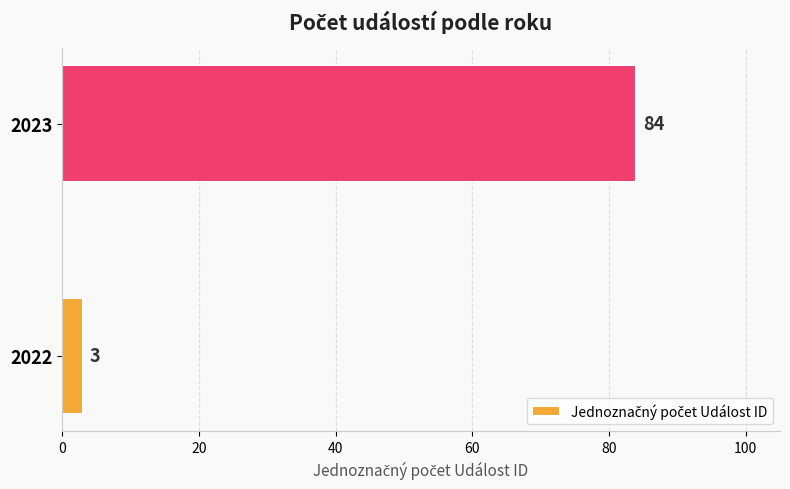

What is the sum of all values?

87